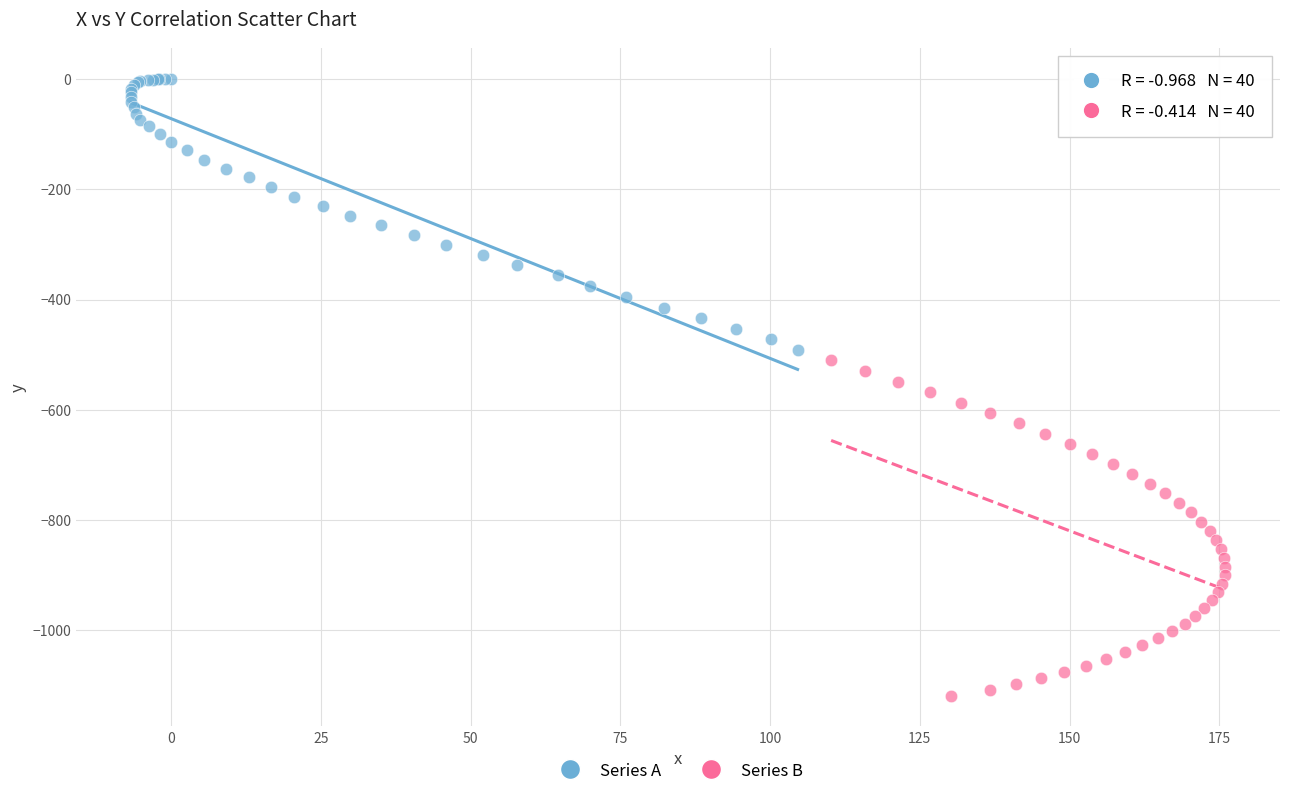

Which series contains the highest Y value?

Series A